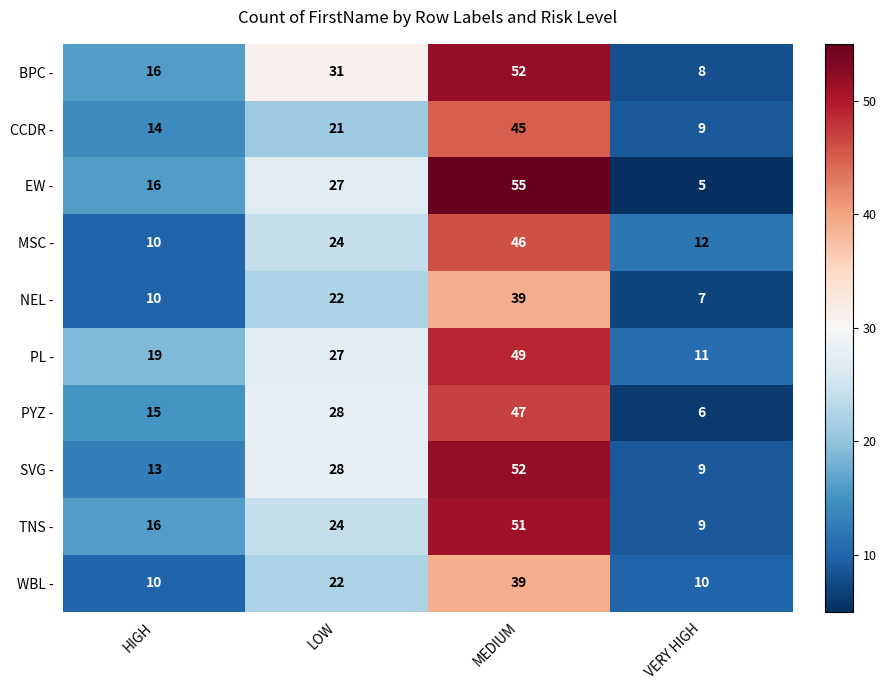

Between HIGH and VERY HIGH, which series saw the biggest shift?

EW -